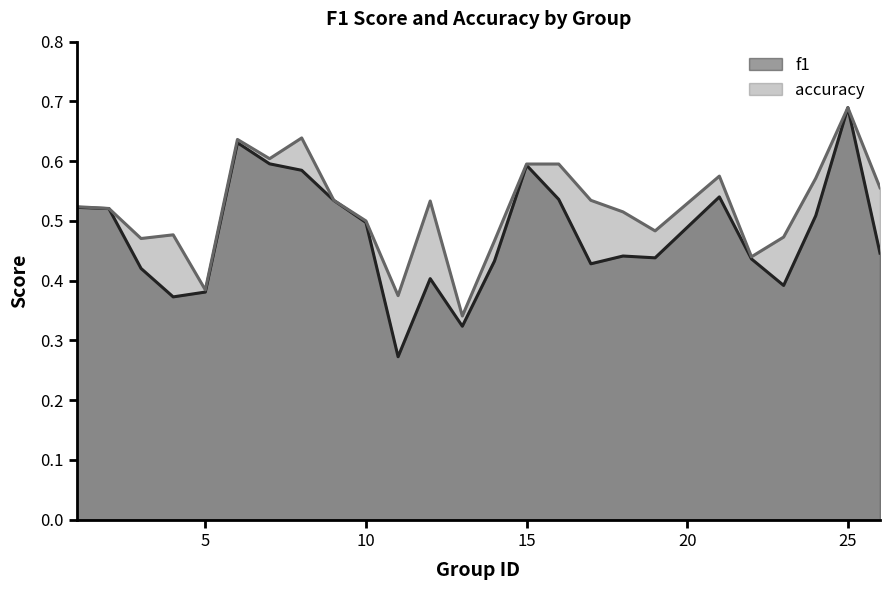

What is the sum of the f1 values at 26 and 5?

0.8